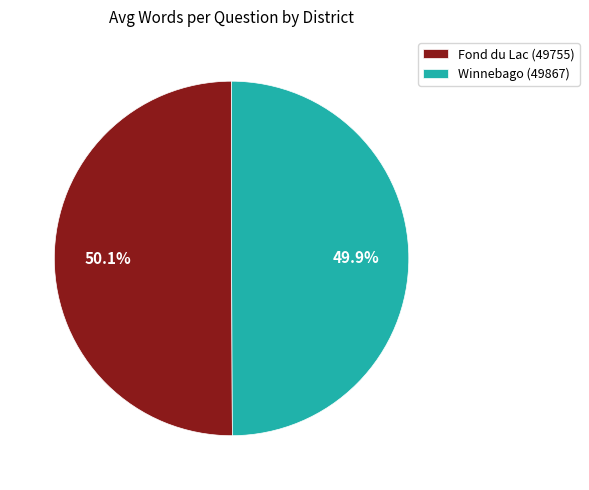

Count the number of slices in the pie.

2